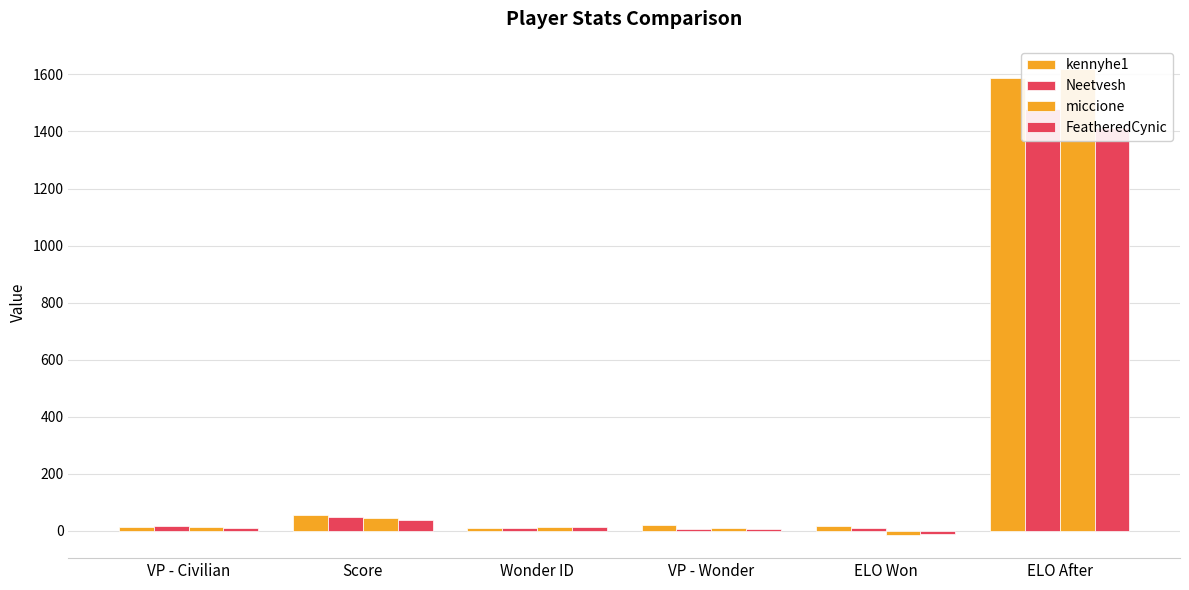

Reading right to left, list all the values displayed in this chart.

kennyhe1: ELO After=1588.5	ELO Won=16.6	VP - Wonder=20.0	Wonder ID=8.0	Score=54.0	VP - Civilian=14.0
Neetvesh: ELO After=1477.9	ELO Won=10.8	VP - Wonder=5.0	Wonder ID=10.0	Score=49.0	VP - Civilian=16.0
miccione: ELO After=1618.6	ELO Won=-14.3	VP - Wonder=10.0	Wonder ID=12.0	Score=45.0	VP - Civilian=14.0
FeatheredCynic: ELO After=1413.2	ELO Won=-13.0	VP - Wonder=7.0	Wonder ID=13.0	Score=39.0	VP - Civilian=8.0